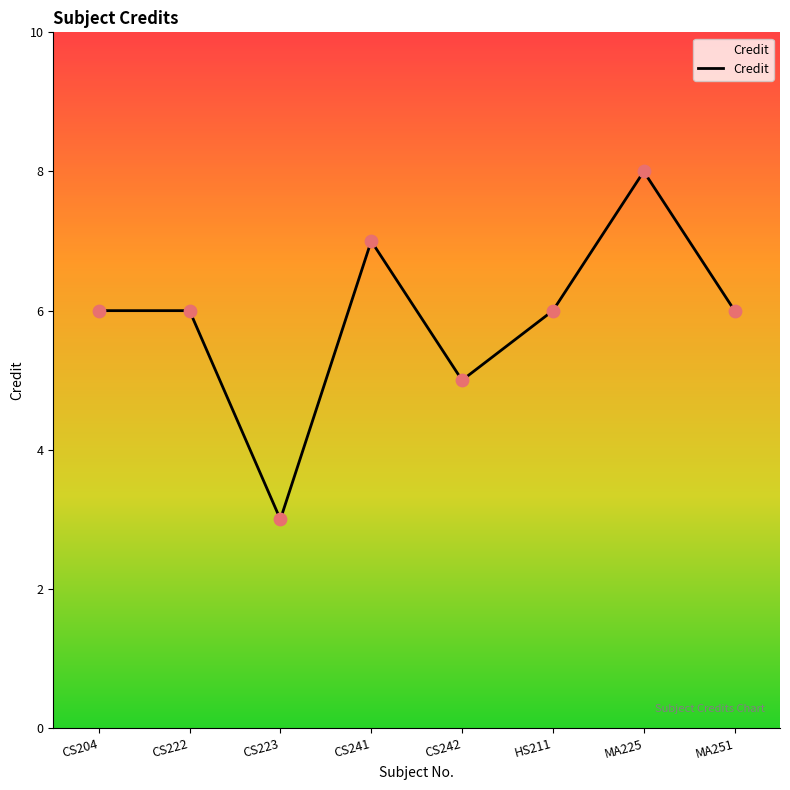

What is the change in value from CS242 to MA251?

+1